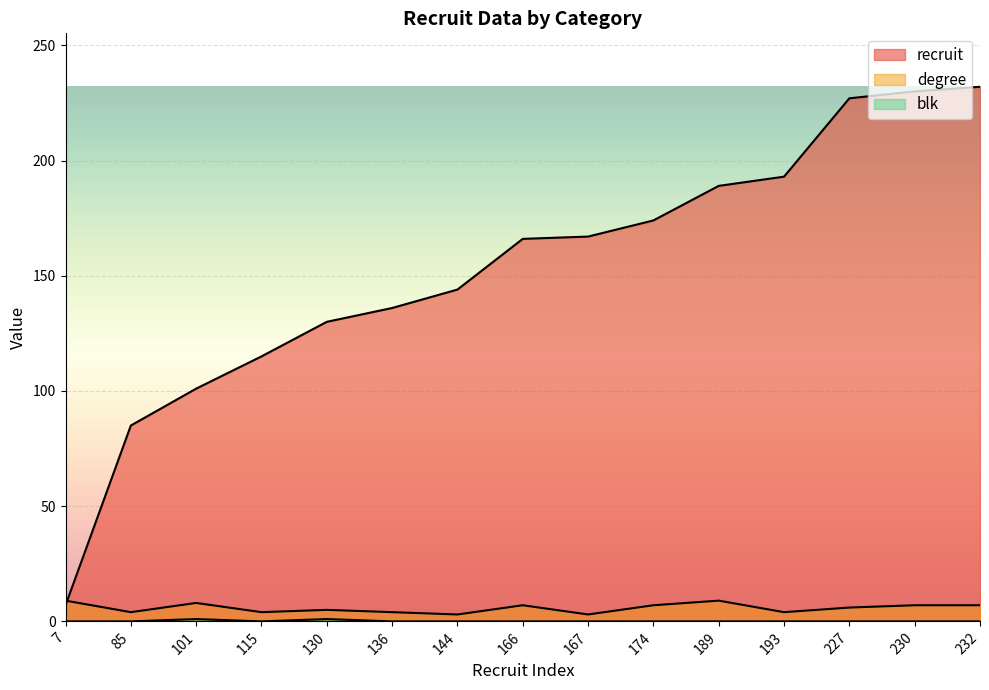

Which series changed the most between 115 and 167?

recruit